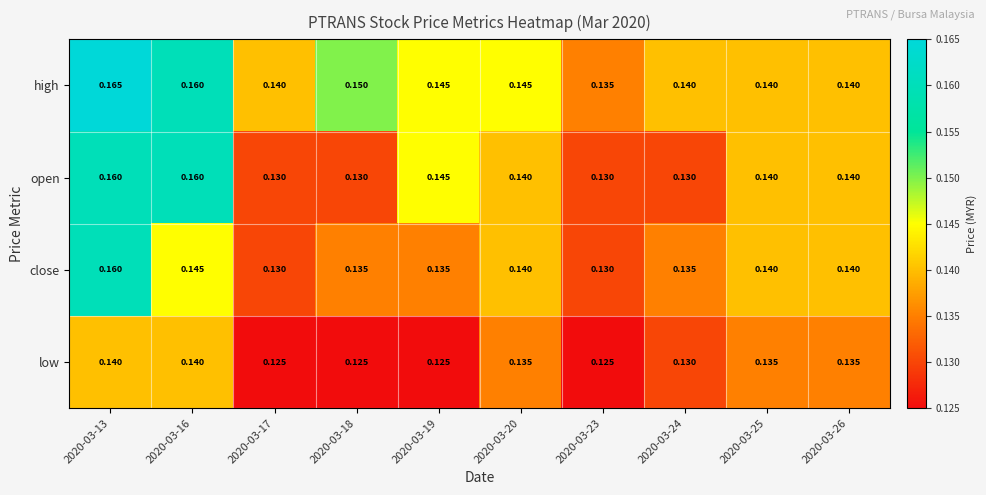

Is the value of low at 2020-03-23 greater than the value of open at 2020-03-25?

No